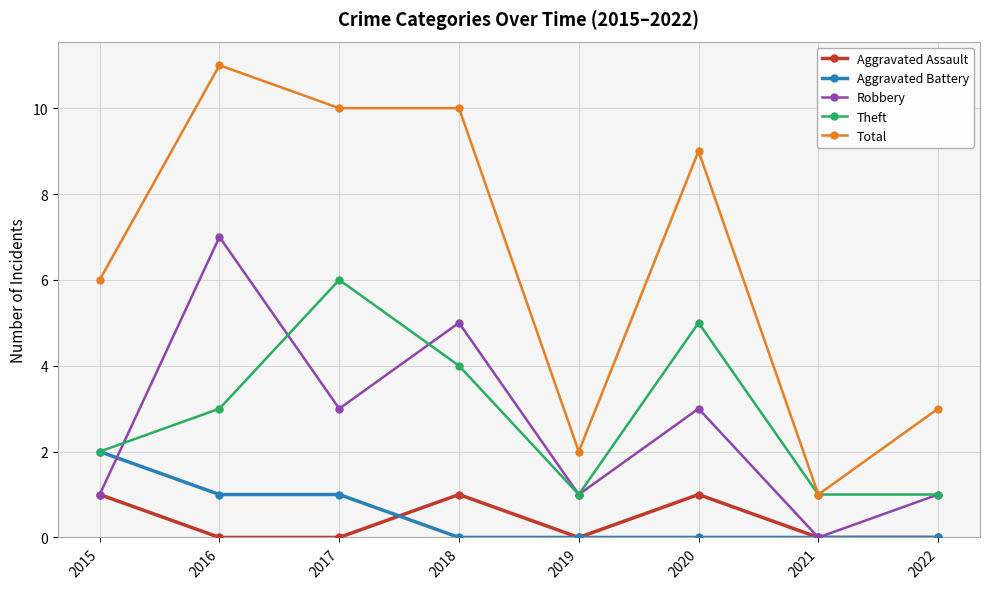

True or false: Aggravated Battery and Total intersect in this chart.

False